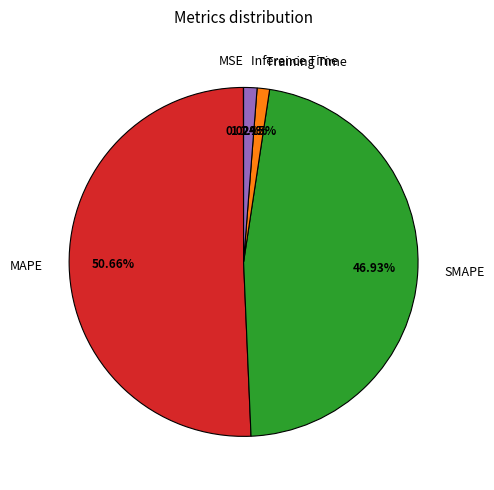

Combined, what portion of the pie is SMAPE and Inference Time?

48.2%